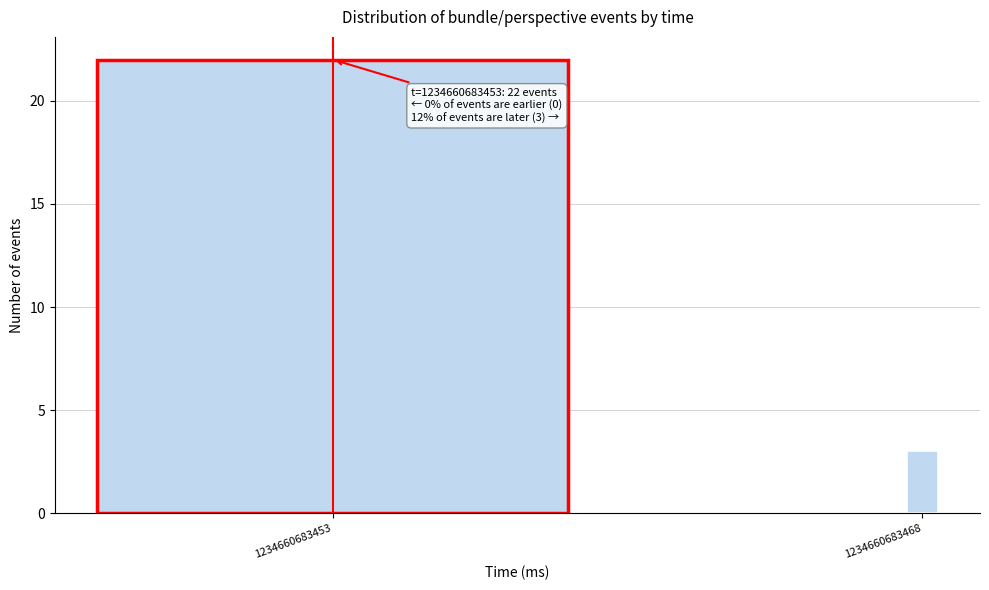

Reading left to right, transcribe all the data shown in this chart.

22	3